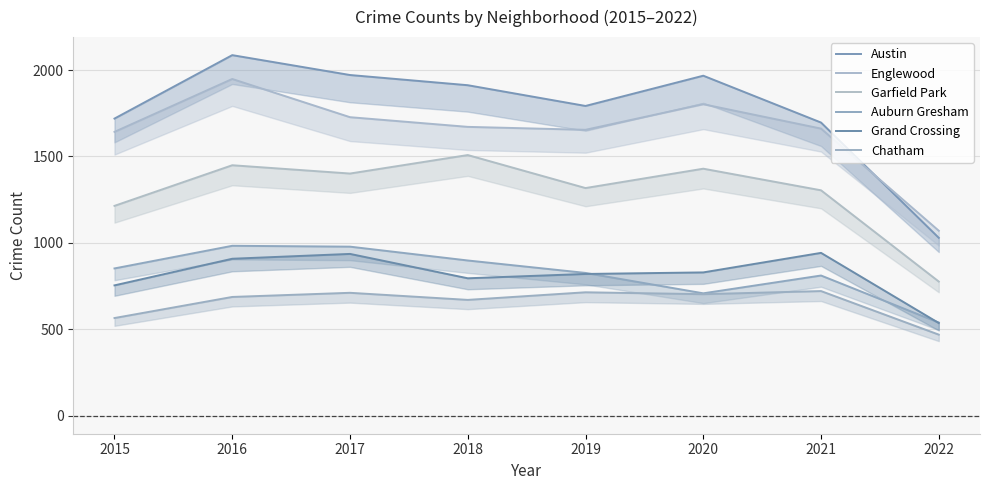

What are all the series names shown in the legend?

Austin, Englewood, Garfield Park, Auburn Gresham, Grand Crossing, Chatham